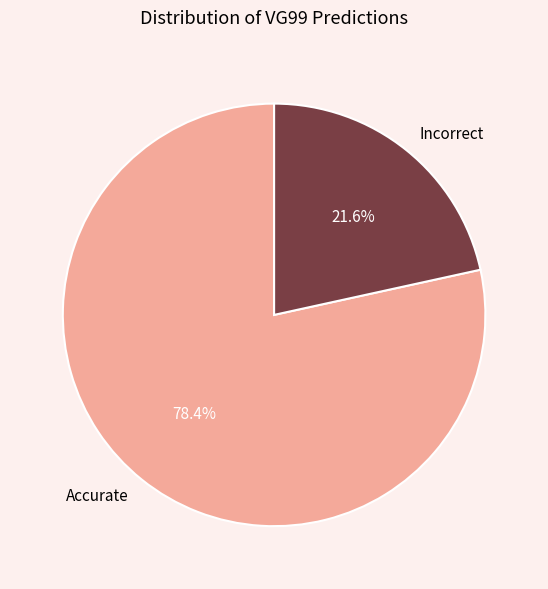

To the nearest percent, what is the average slice percentage?

50%